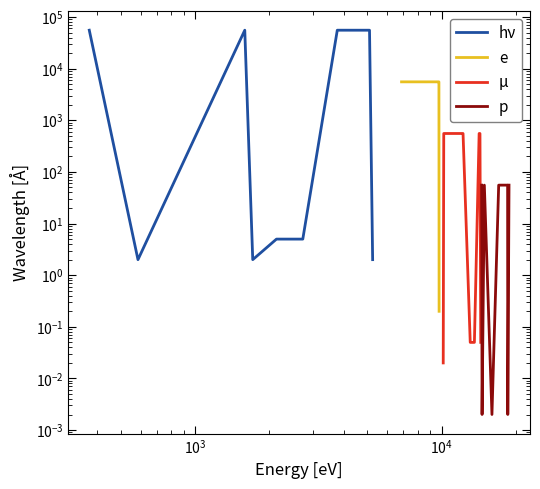

How many series are shown in this chart?

4